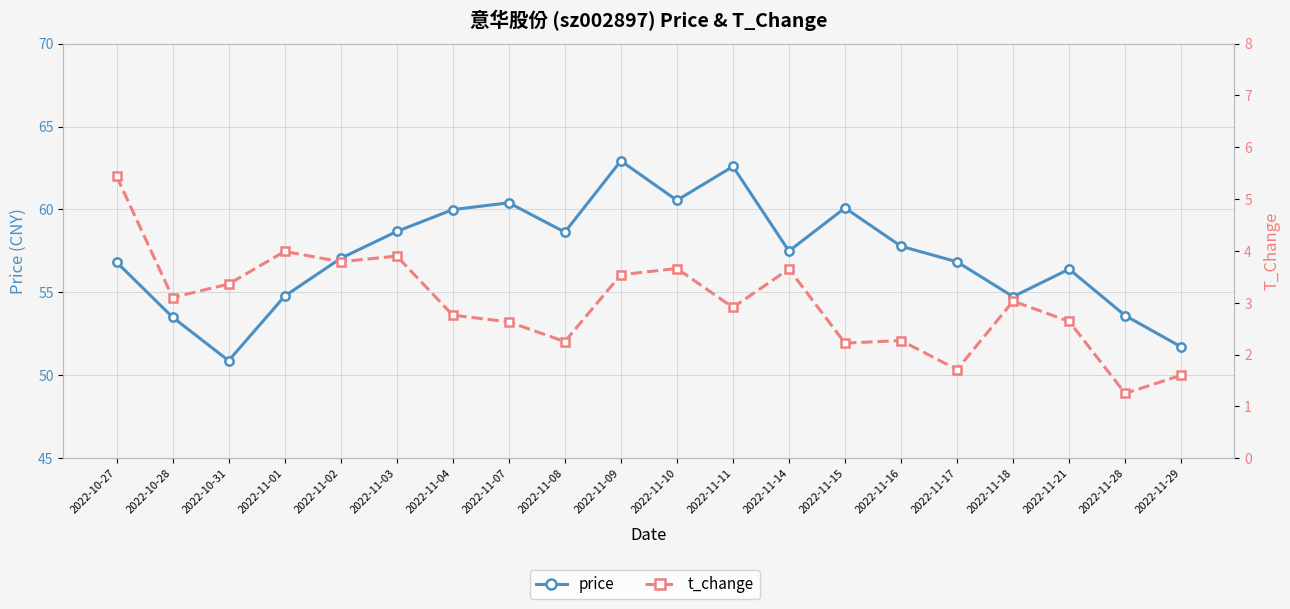

How many distinct data groups are displayed?

2